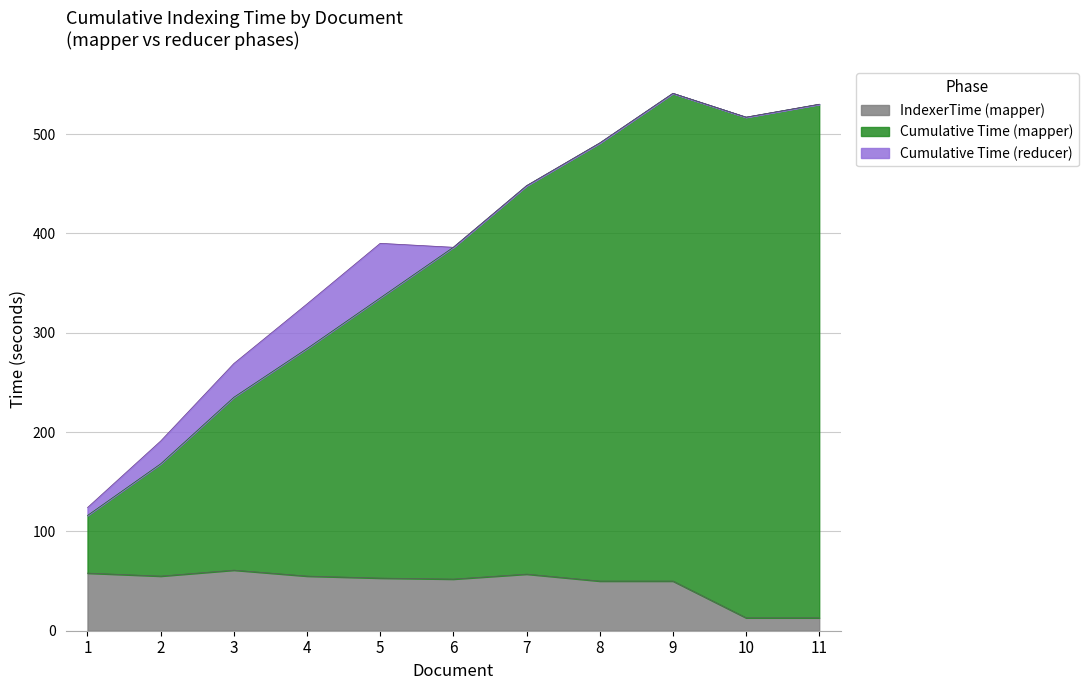

At how many categories does at least one series exceed 386?

5